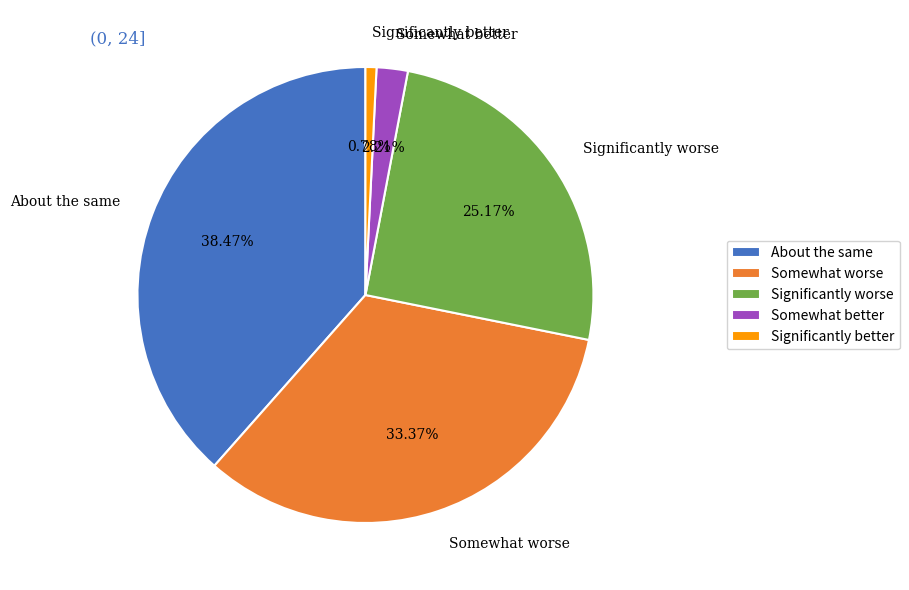

Approximately how many times larger is the value at Significantly worse compared to Somewhat better?

11.4